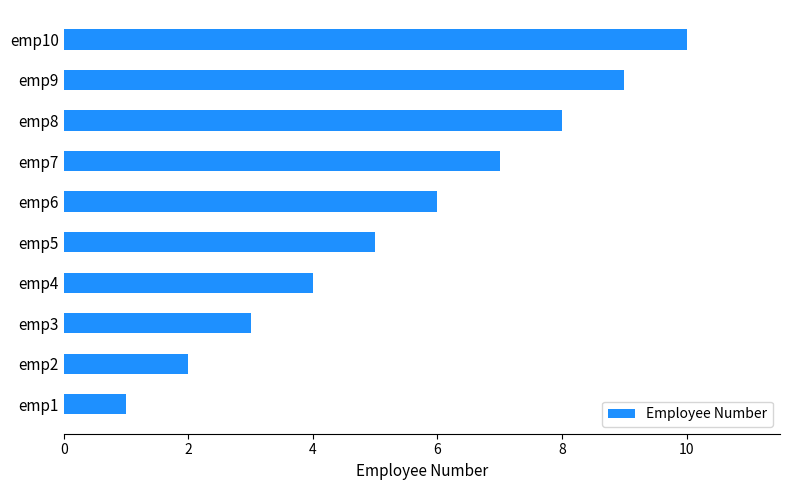

How many bars are there in total?

10